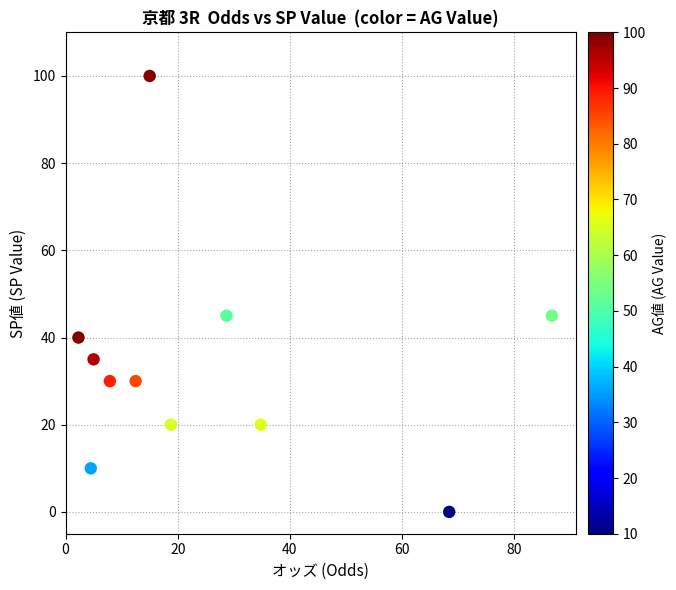

What is the range of Y values (max minus min)?

100